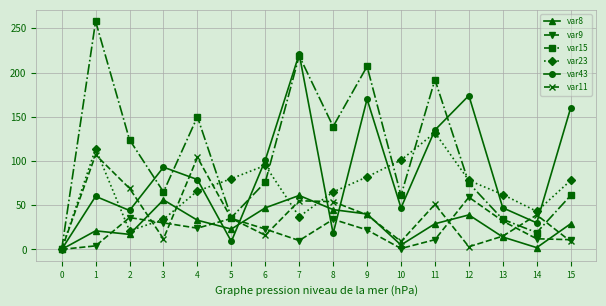

Is the value of var43 at 0 greater than the value of var11 at 2?

No